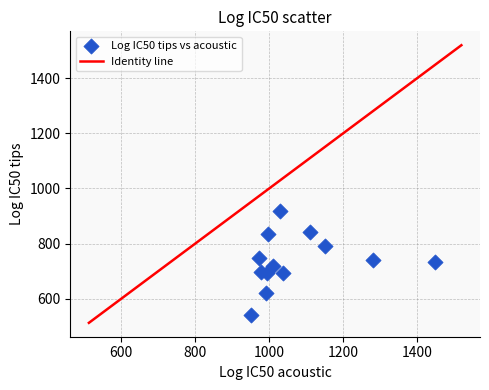

What is the range of X values (max minus min)?

496.7